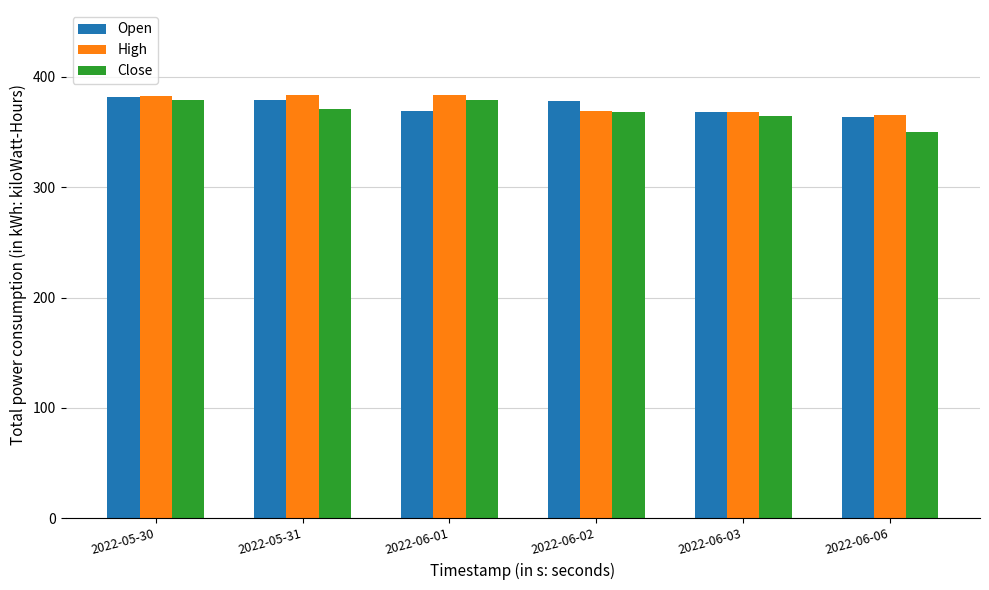

What is the total value across all series at 2022-06-01?

1132.0